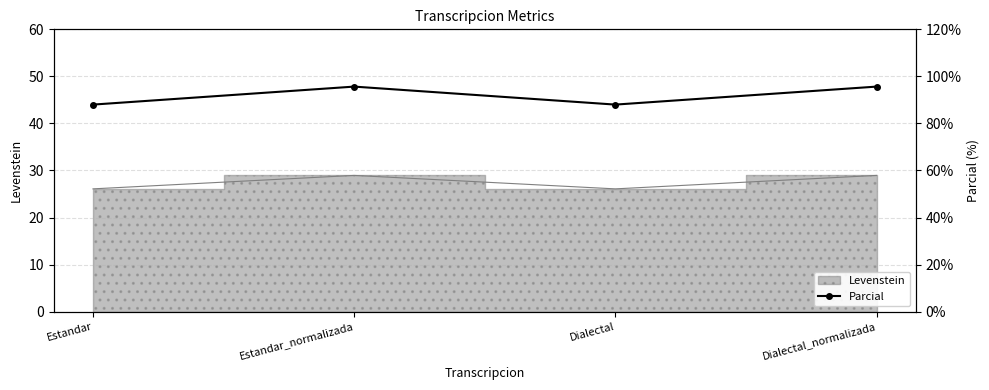

What position from the right is Estandar?

4